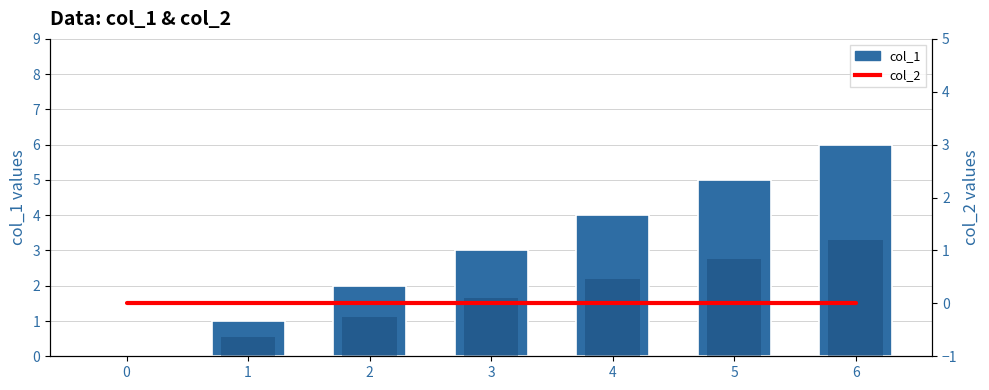

Which series changed the most between 1 and 5?

col_1